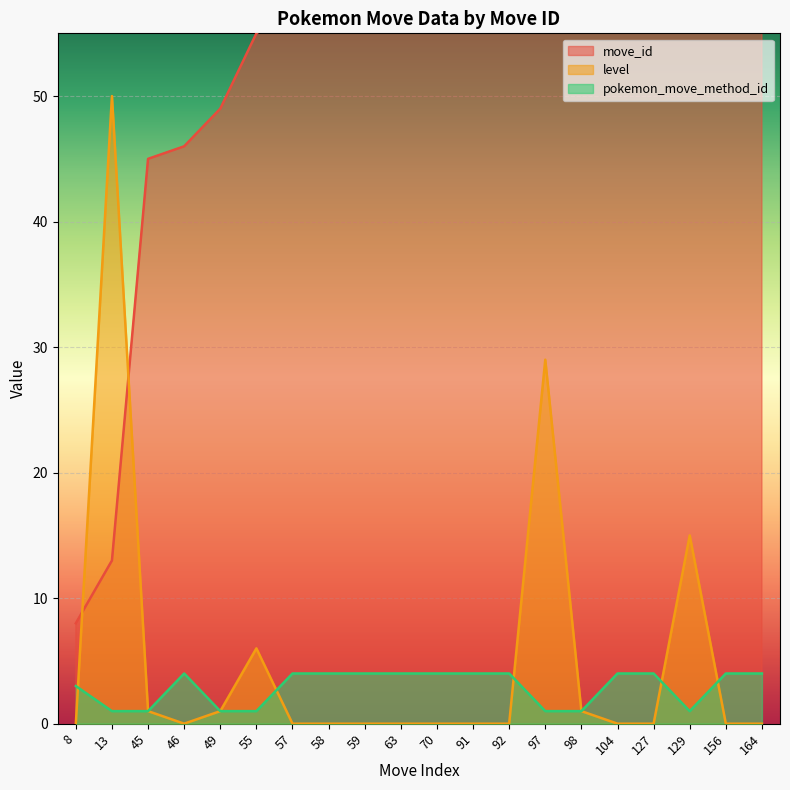

How many interior local peaks does the level series have?

4